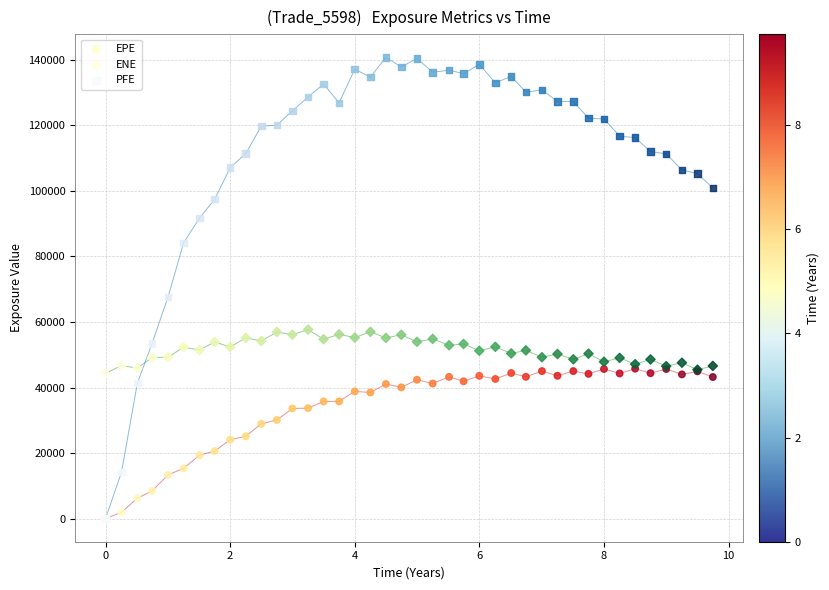

Which series reaches the maximum Y coordinate?

PFE